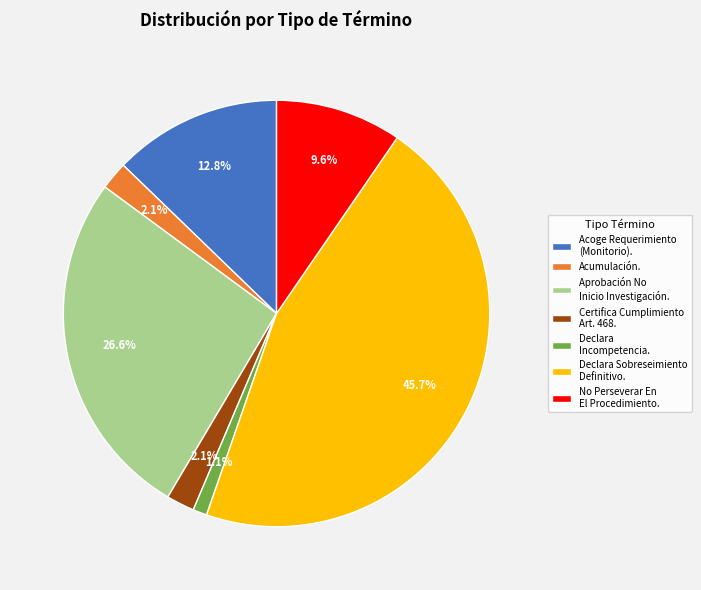

Count the number of slices in the pie.

7